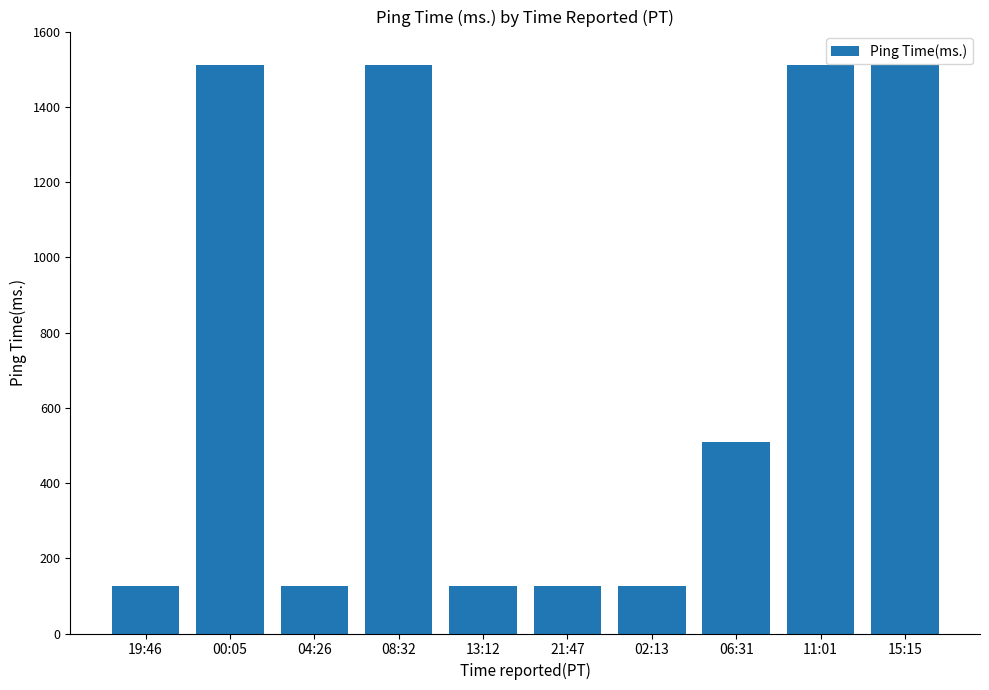

Is it true that the value at 11:01 is 1510.8?

True